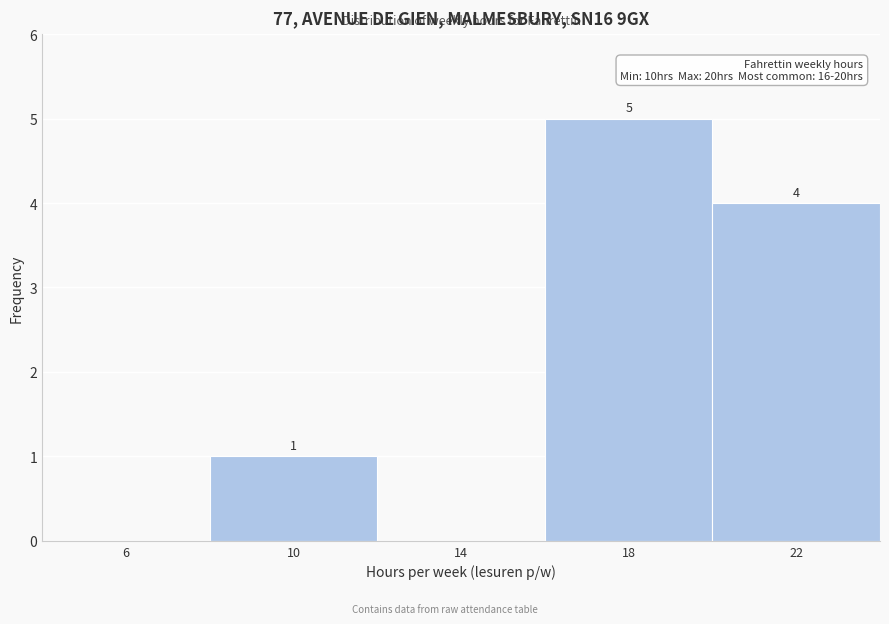

Which range on the x-axis has the tallest bar?

16 to 20